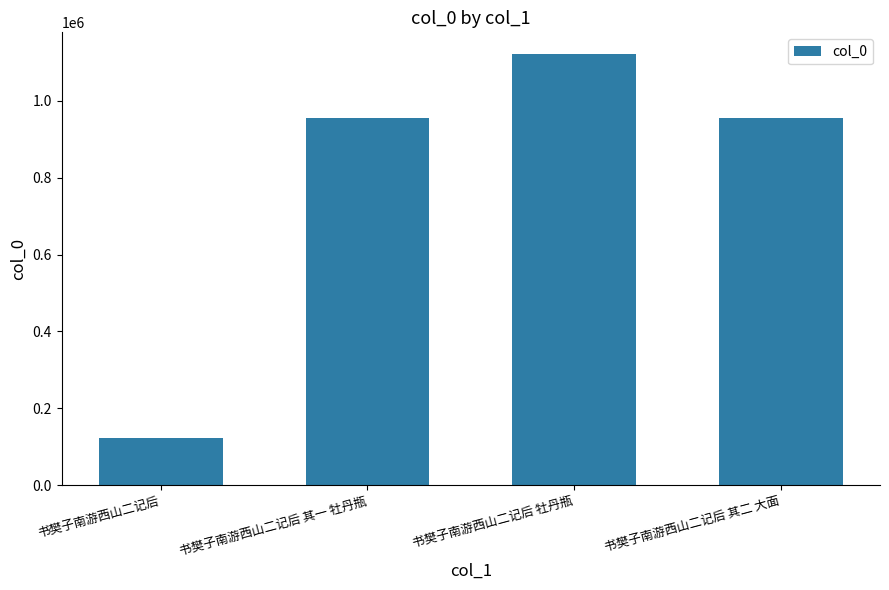

Count the number of categories in the chart.

4